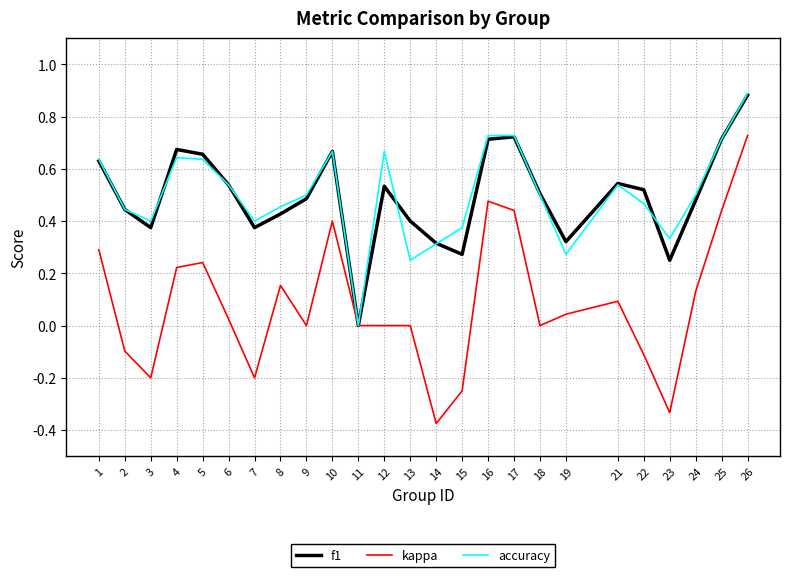

Which category has the lowest value in the f1 series?

11